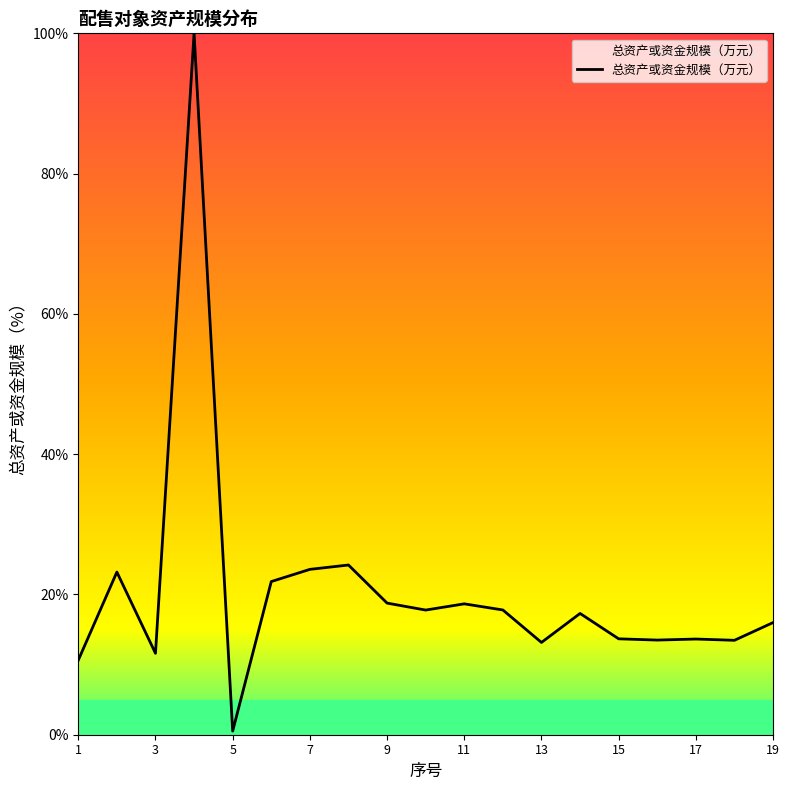

What is the maximum value shown in the chart?

100.0